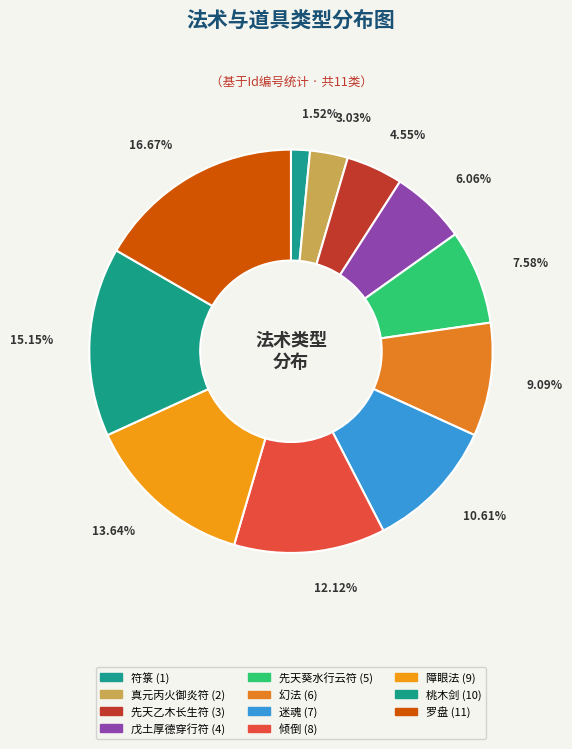

Count the number of slices in the pie.

11